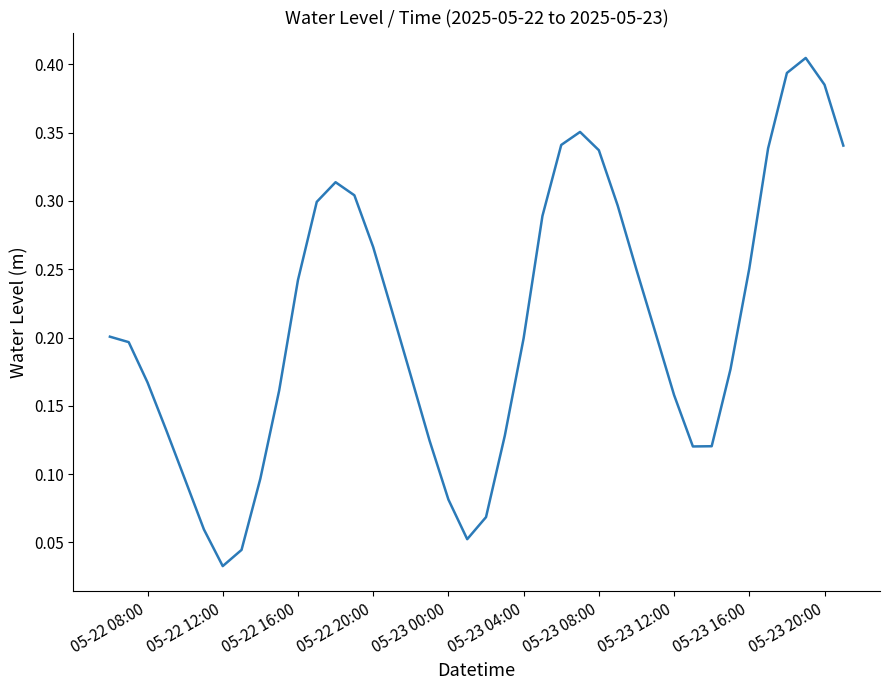

Does the chart display data point markers on the line(s)?

No